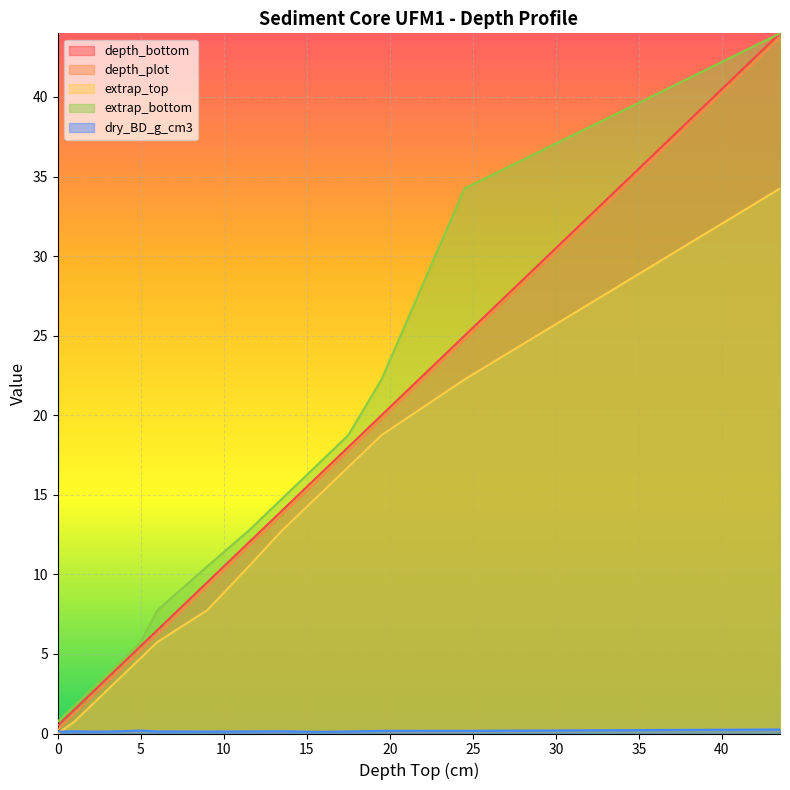

List the series in order of their peak value, lowest first.

dry_BD_g_cm3, extrap_top, depth_plot, depth_bottom, extrap_bottom